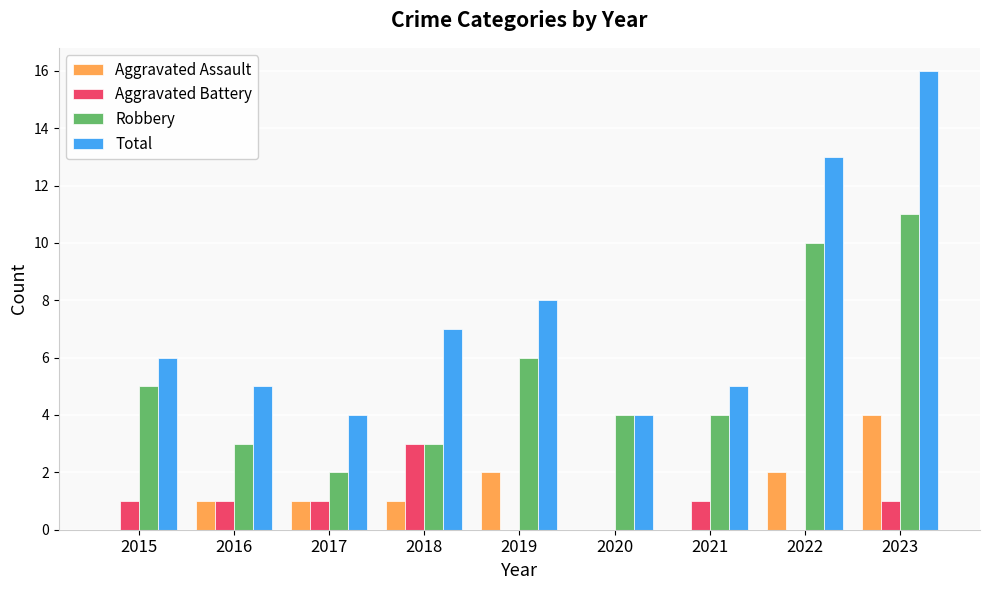

True or false: Aggravated Battery has a value of 1 at 2017.

True